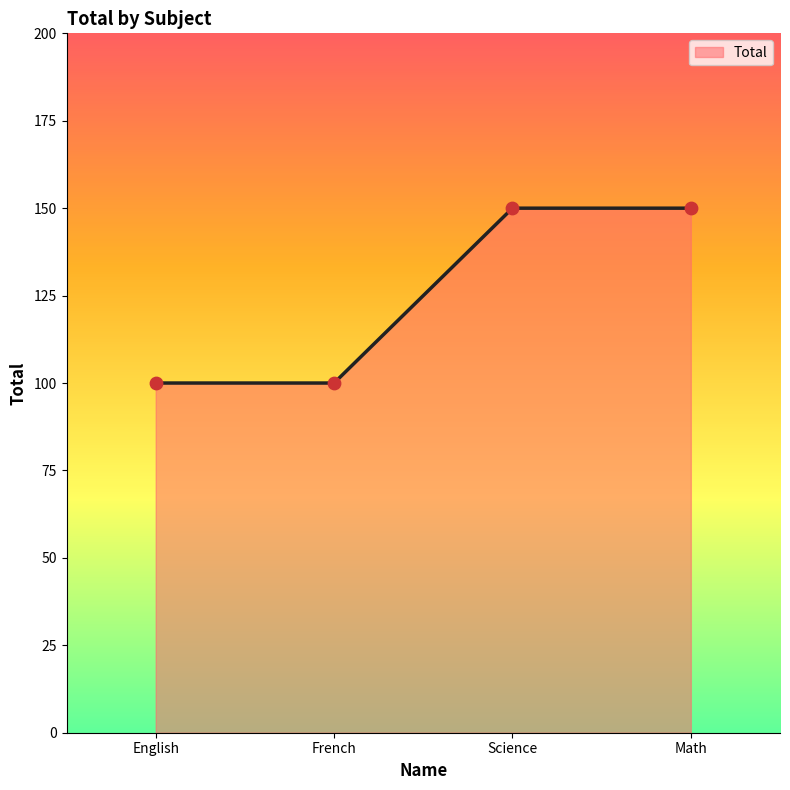

Which has a higher value, Science or English?

Science